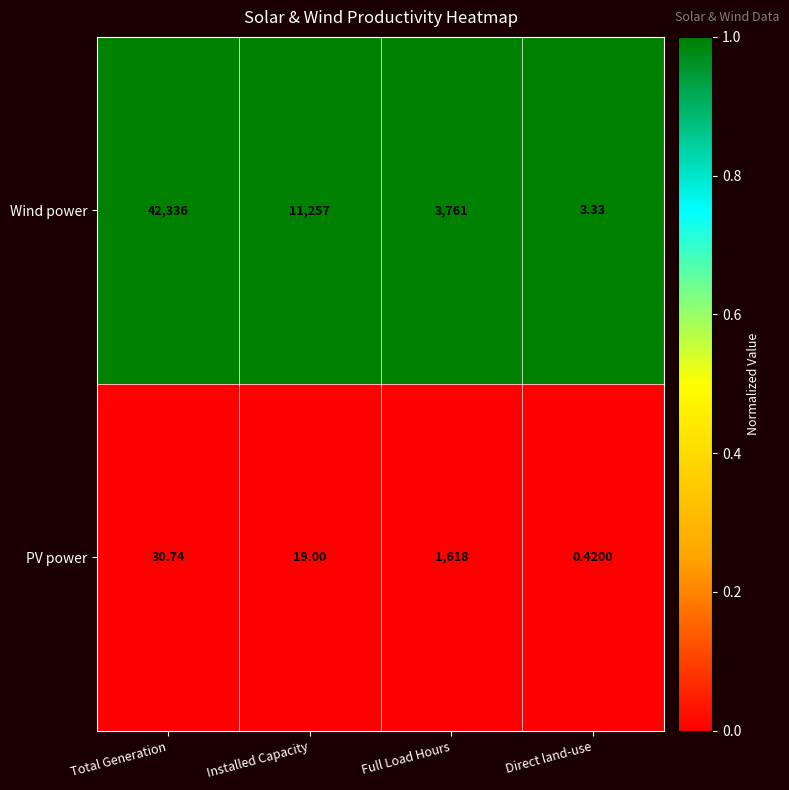

Which series has the widest spread of values?

Wind power